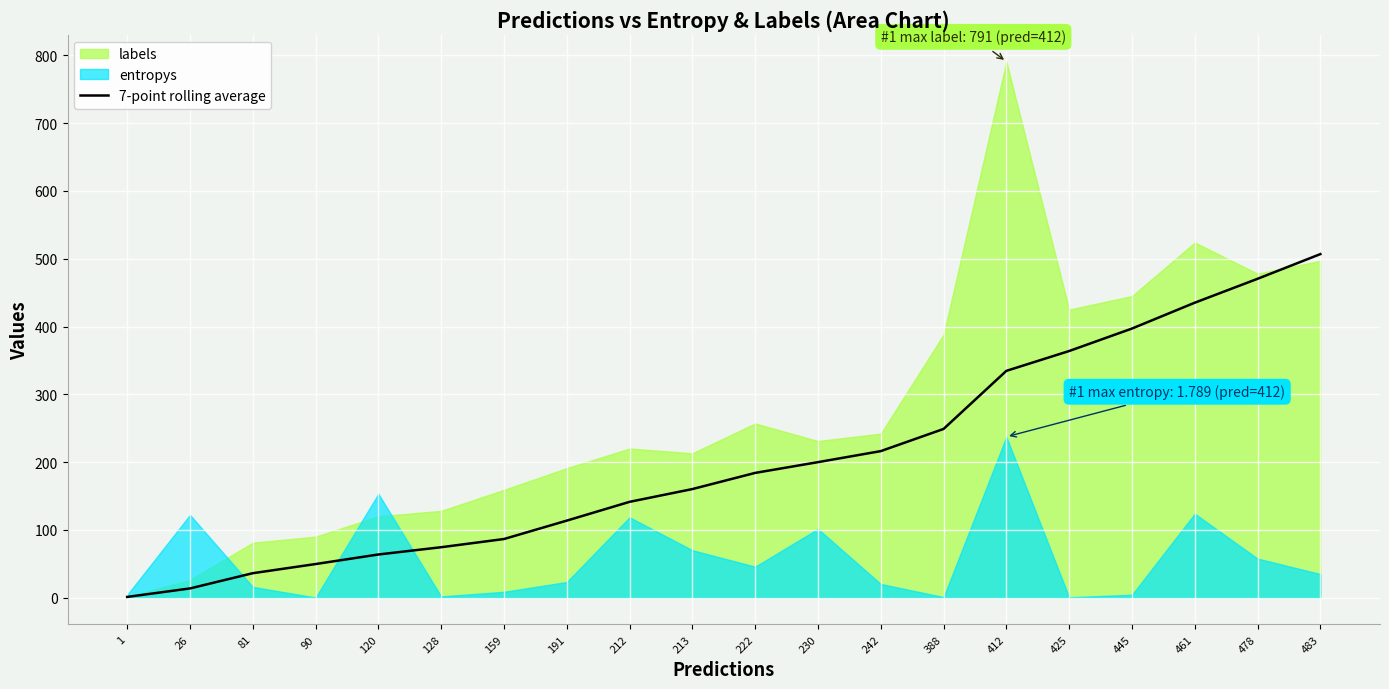

What is the average value?

204.8